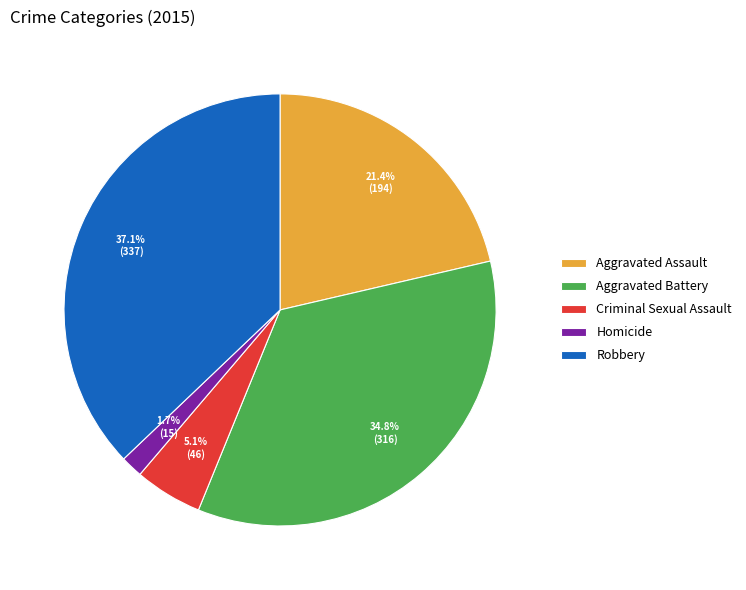

To the nearest percent, what portion does Aggravated Battery represent?

35%